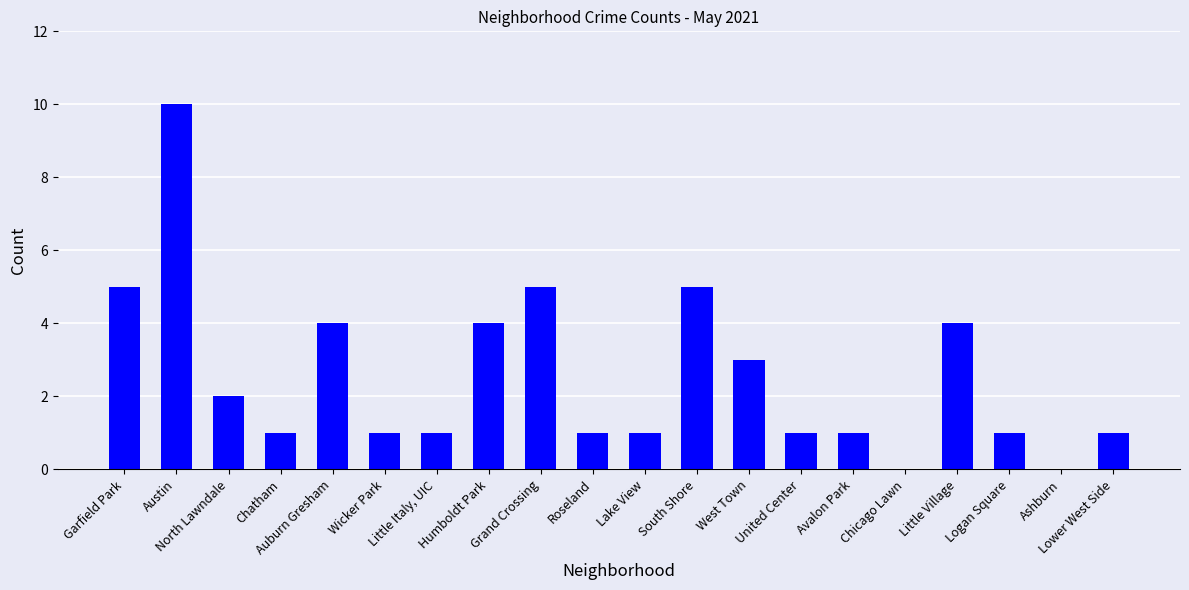

Which label corresponds to the largest value in the chart?

Austin